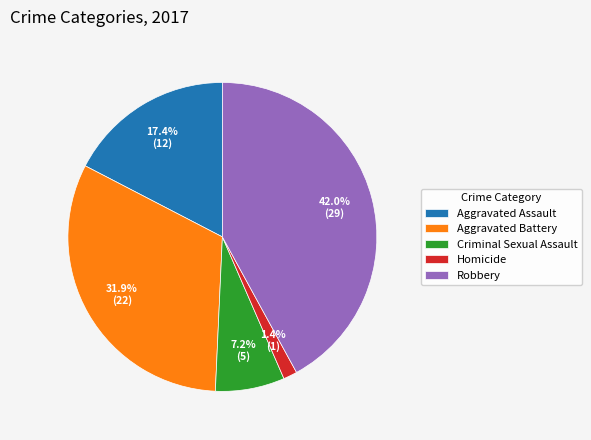

To the nearest percent, what is the difference between the Robbery and Criminal Sexual Assault slice percentages?

35%